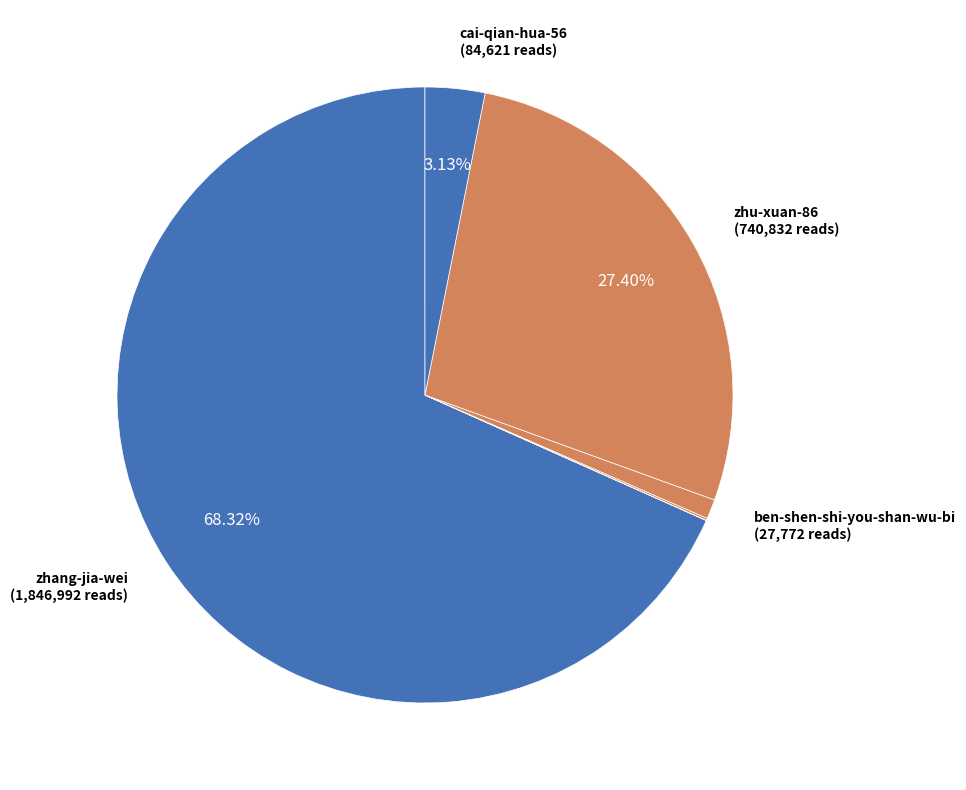

Is there any slice that represents more than half of the pie?

Yes